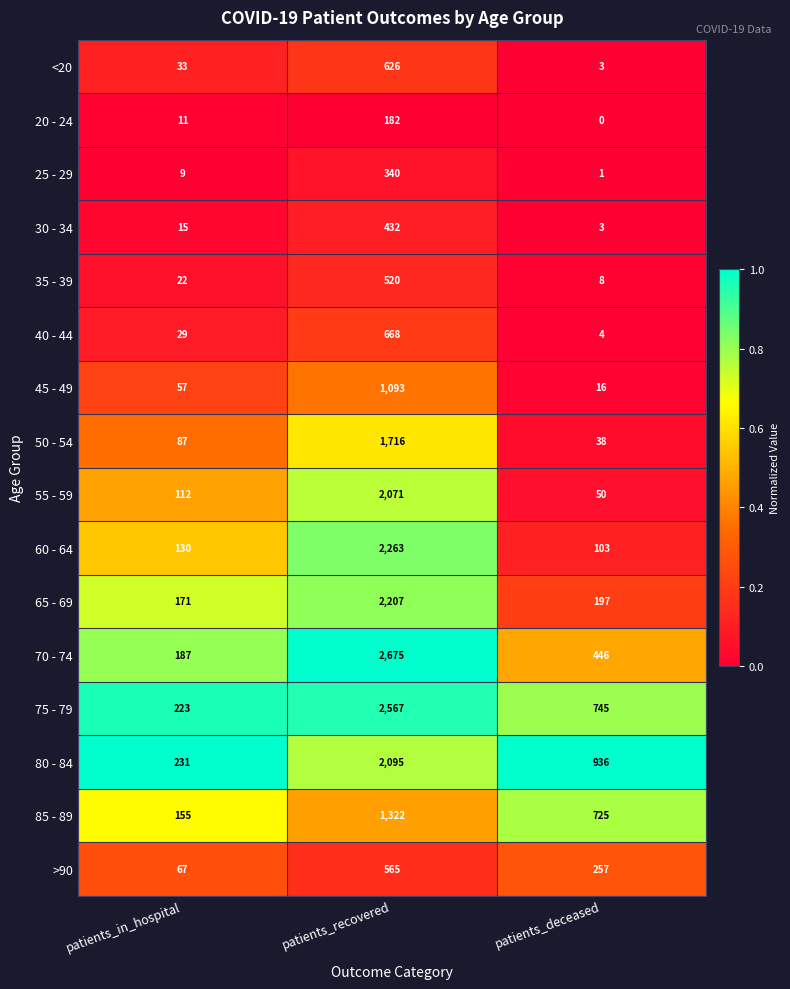

Between patients_recovered and patients_deceased, which series saw the biggest shift?

70 - 74